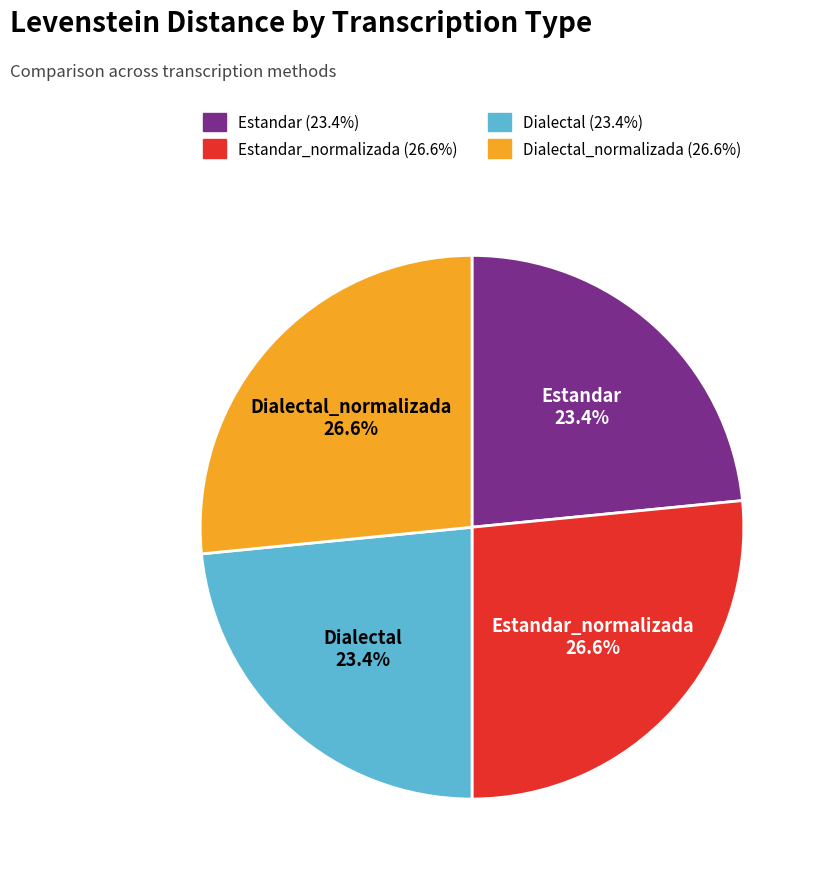

Does any single category account for the majority?

No